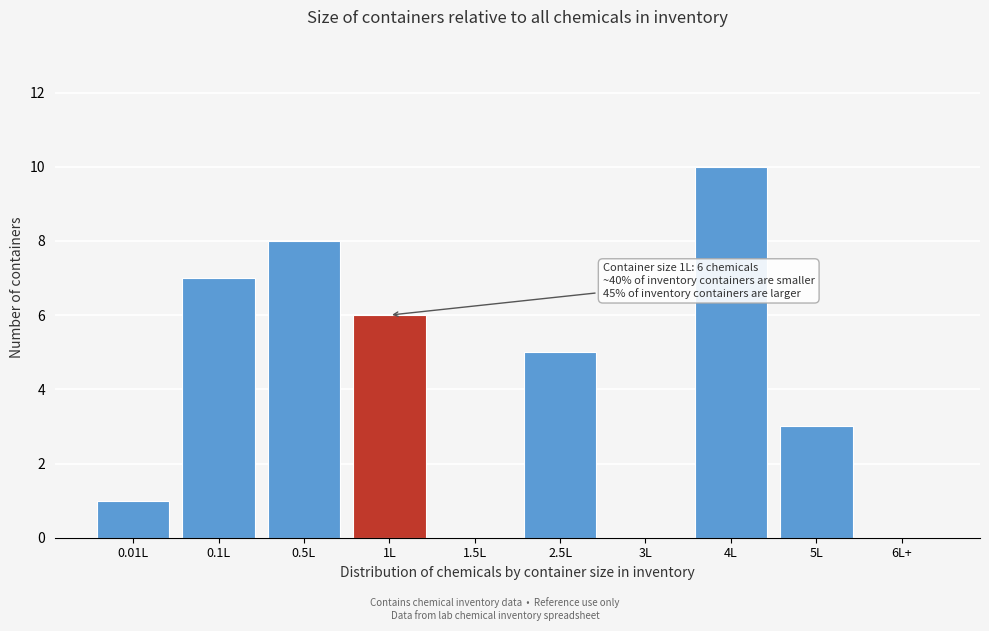

Reading left to right, list all the values displayed in this chart.

0.01L=1	0.1L=7	0.5L=8	1L=6	1.5L=0	2.5L=5	3L=0	4L=10	5L=3	6L+=0